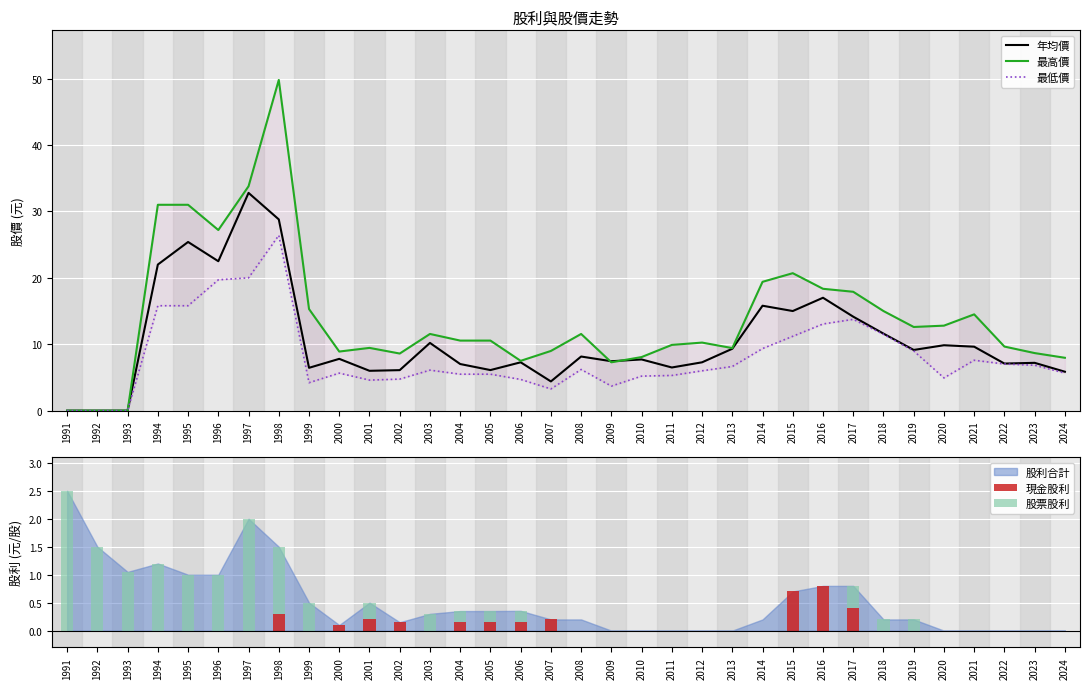

What is the sum of all 最高價 values?

478.2